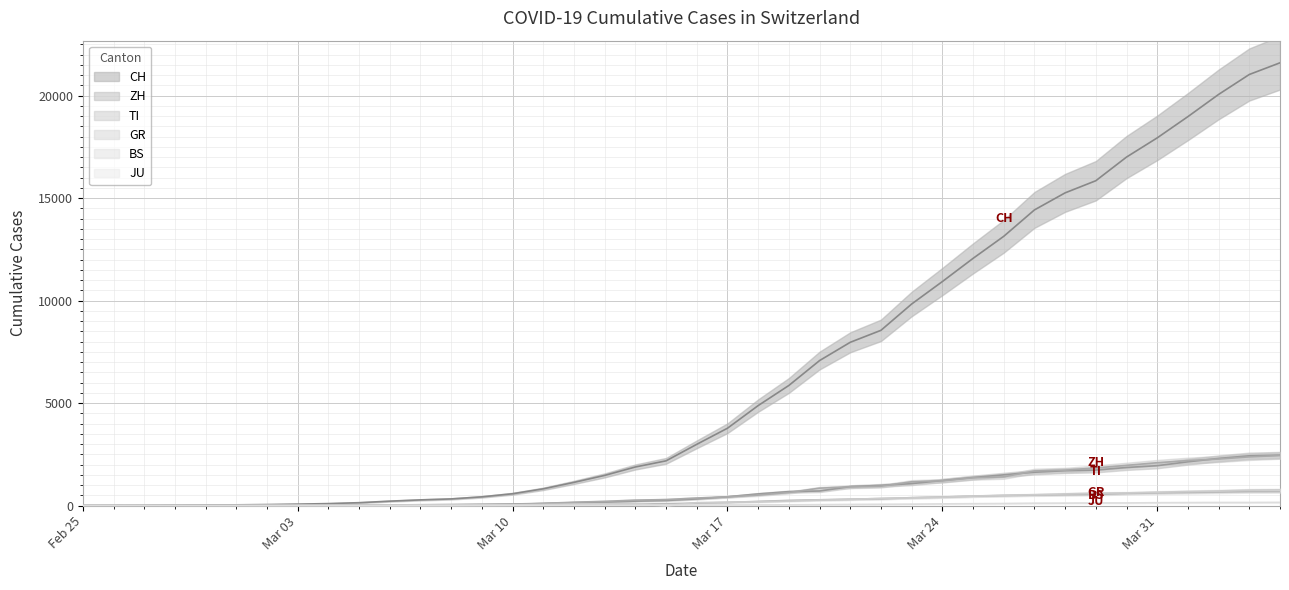

Which label corresponds to the largest value in the chart?

2020-04-04